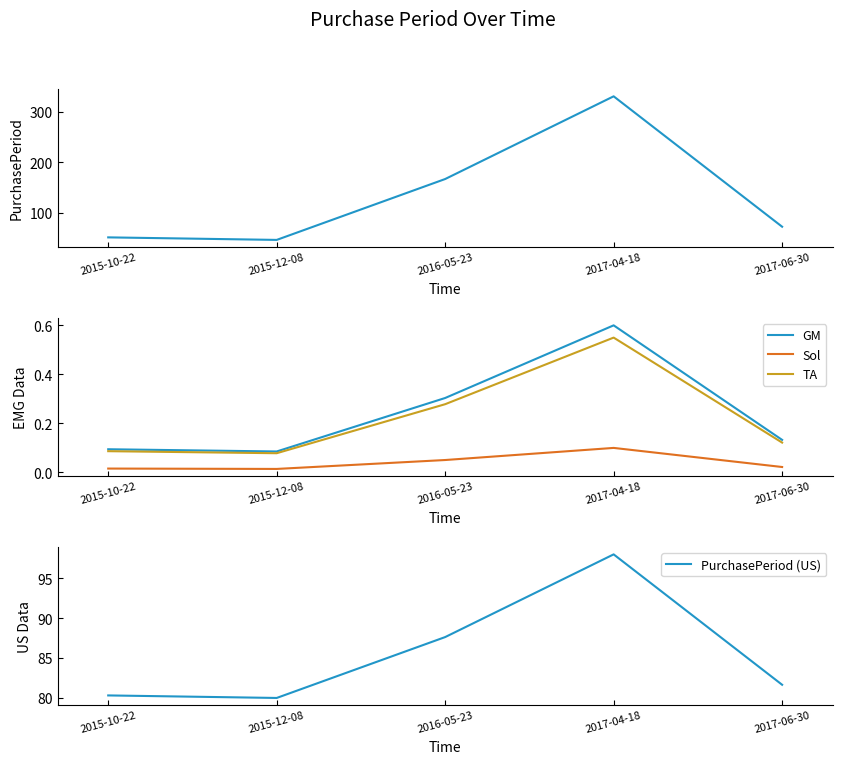

Reading left to right, list all the values displayed in this chart.

PurchasePeriod: 52.0	47.0	167.0	330.0	73.0
GM: 0.1	0.1	0.3	0.6	0.1
Sol: 0.0	0.0	0.1	0.1	0.0
TA: 0.1	0.1	0.3	0.6	0.1
PurchasePeriod (US): 80.3	80.0	87.6	98.0	81.7